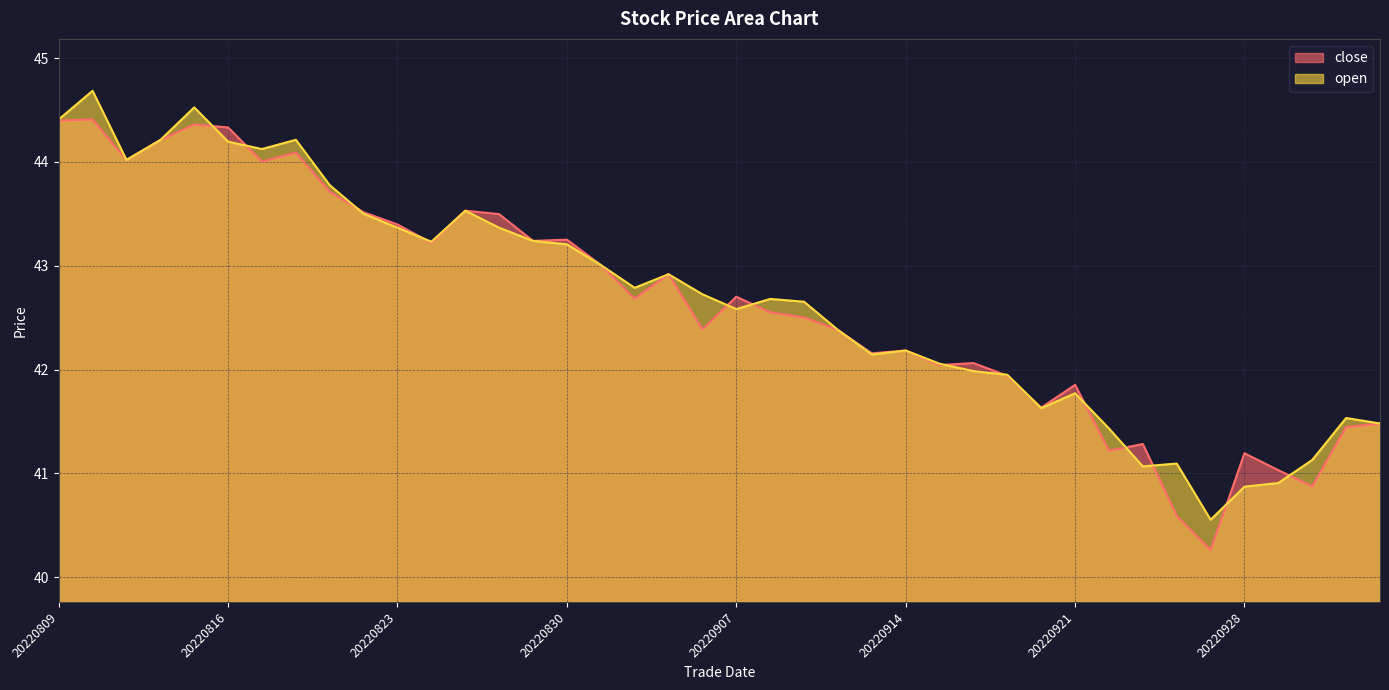

True or false: open has a value of 64.5 at 20220921.

False